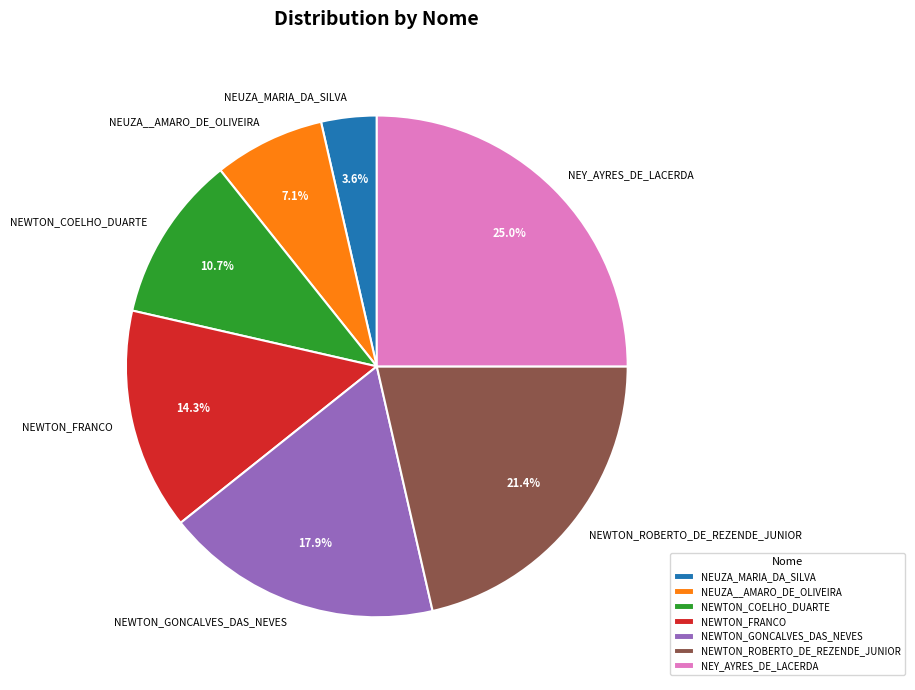

Does NEWTON_COELHO_DUARTE represent more than half of the total?

No